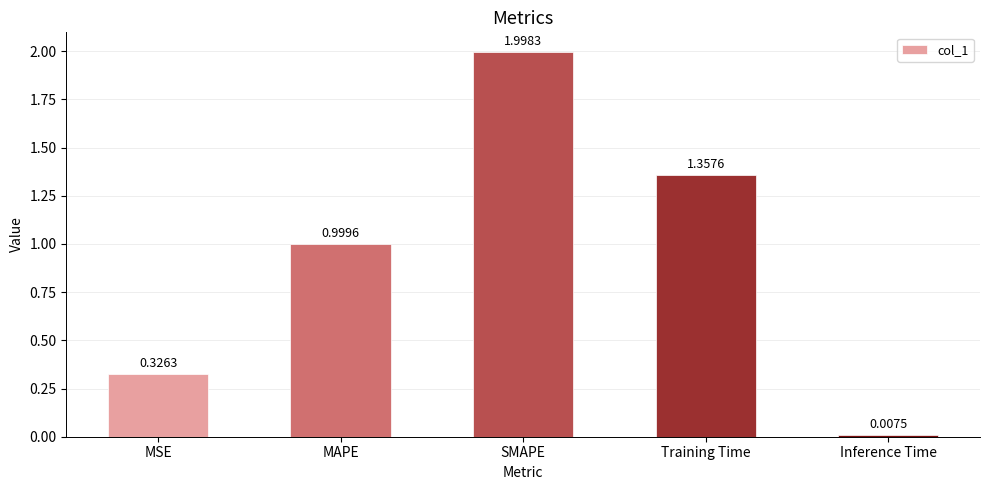

What is the sum of all values?

4.7